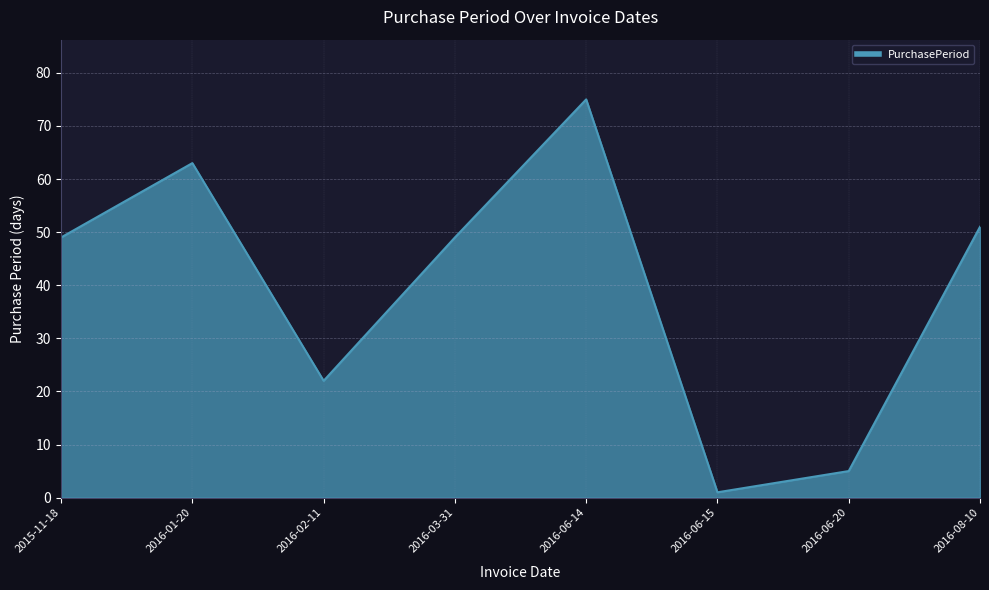

The value at 2016-06-20 is 2. True or false?

False